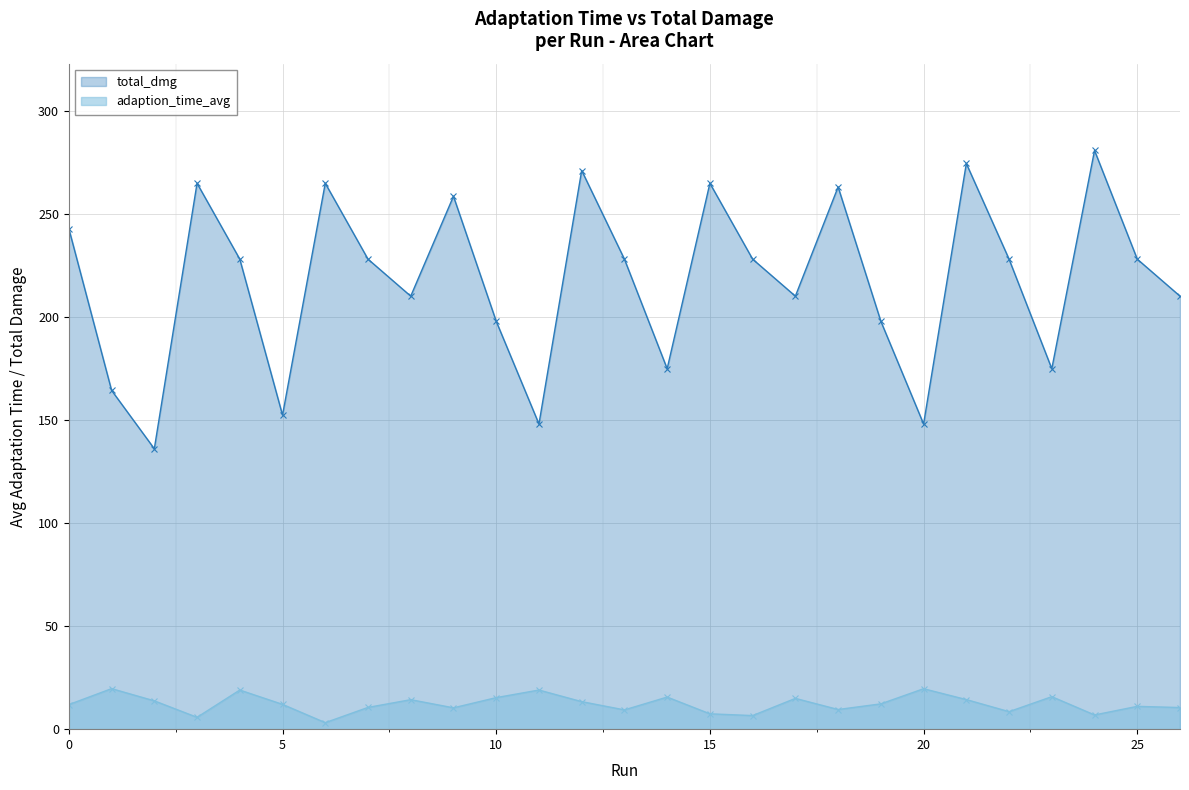

At which category is the sum across all series the highest?

21